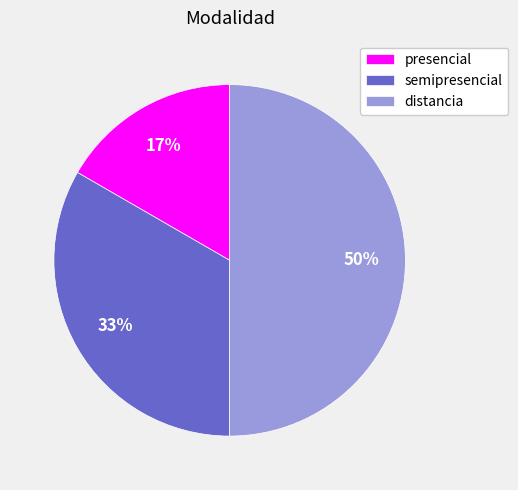

Count the number of slices in the pie.

3